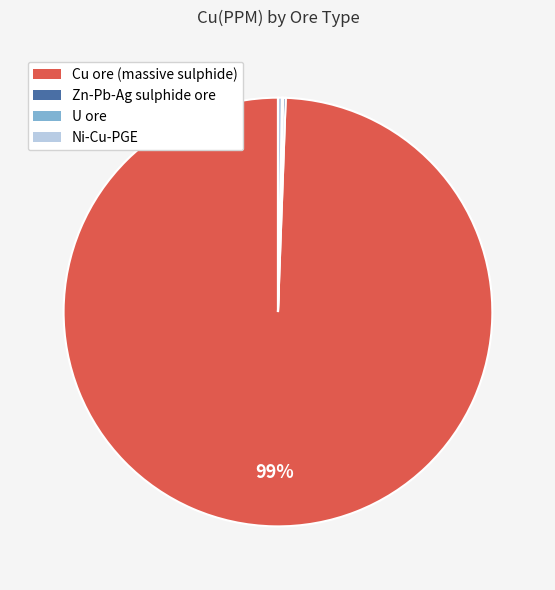

Is there a majority slice in this chart?

Yes